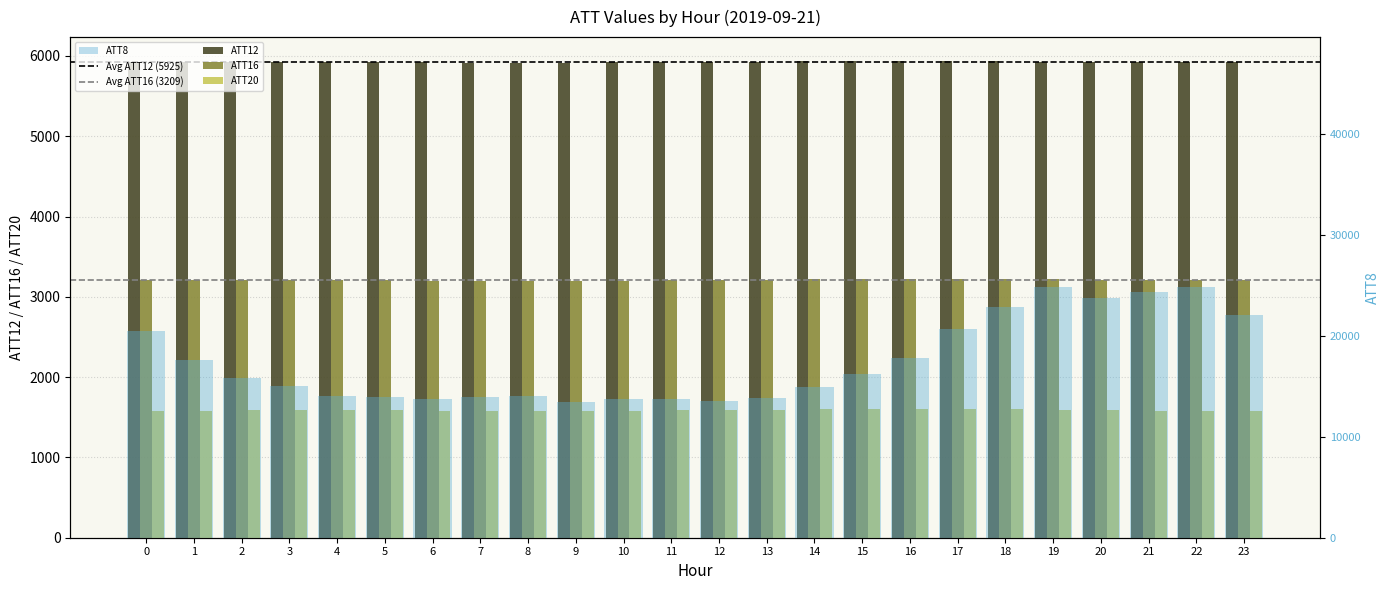

How many groups of bars are there?

24